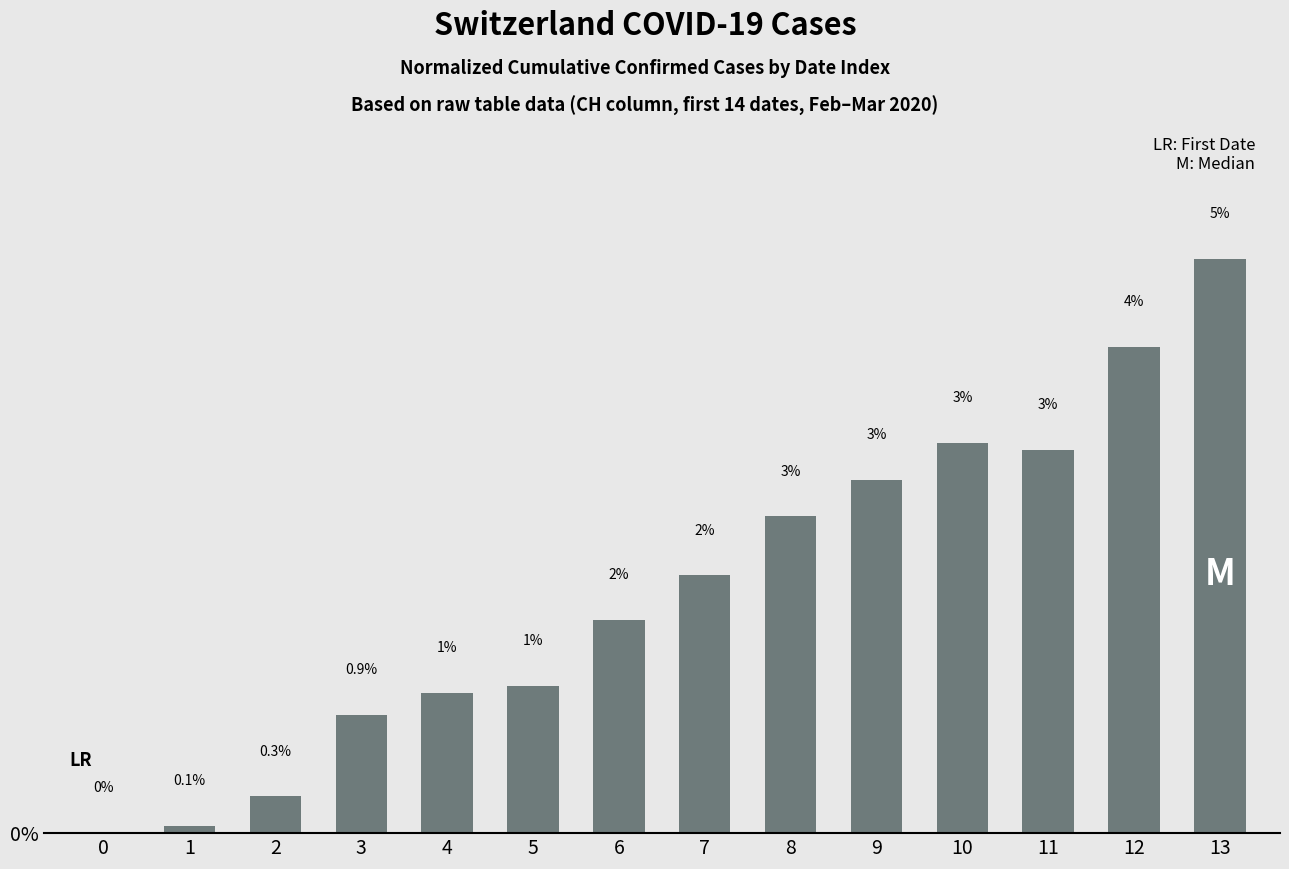

What is the difference between the values at 2 and 11?

2.7